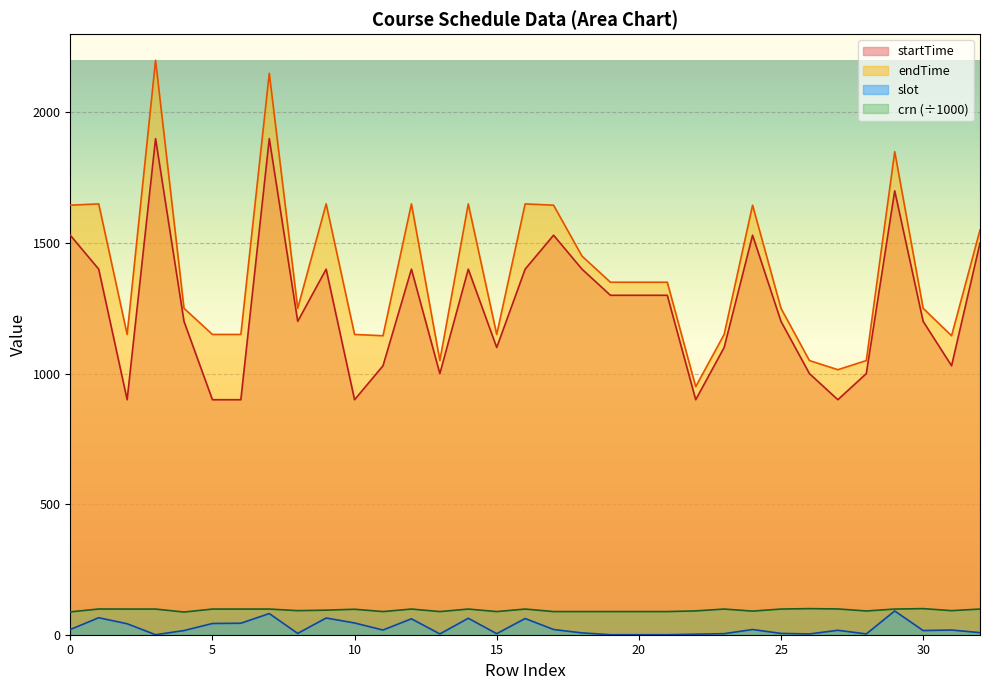

In startTime, how many points are higher than both neighbors (excluding endpoints)?

8